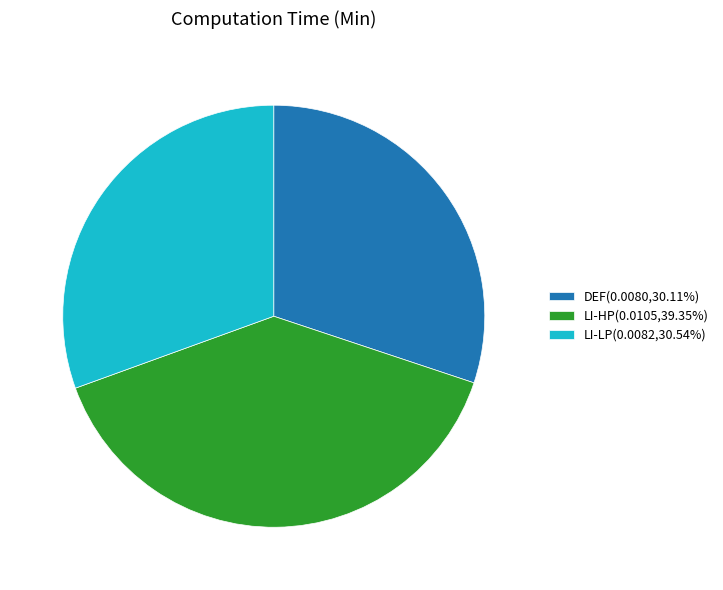

Is the sum of LI-LP(0.0082,30.54%) and DEF(0.0080,30.11%) greater than half?

Yes